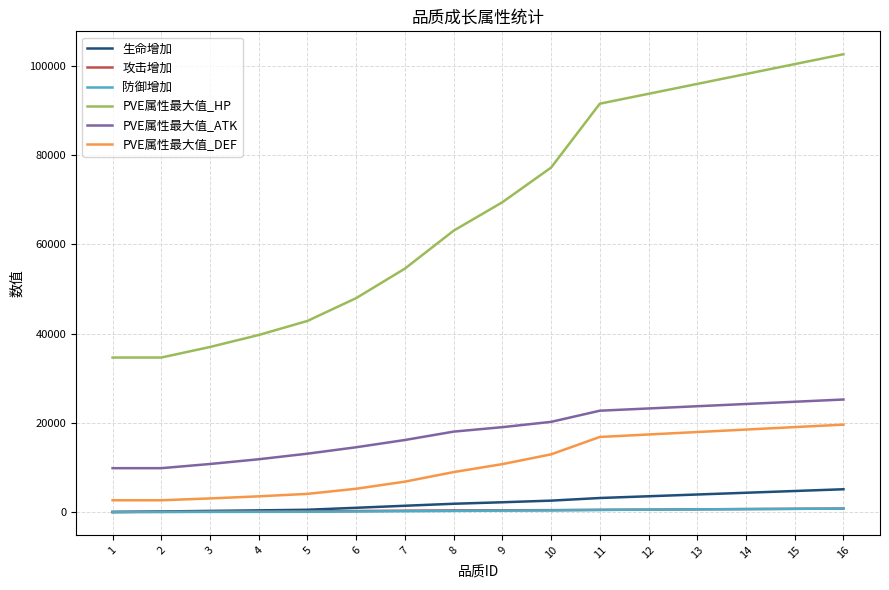

True or false: PVE属性最大值_DEF and PVE属性最大值_ATK intersect in this chart.

False